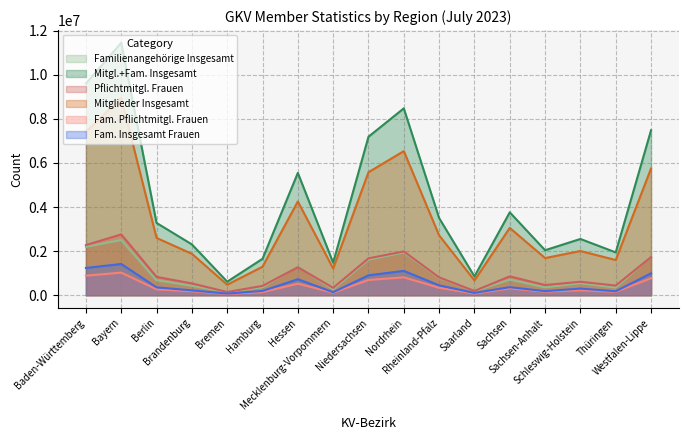

What is the spread (max minus min) of values at Sachsen-Anhalt?

1879404